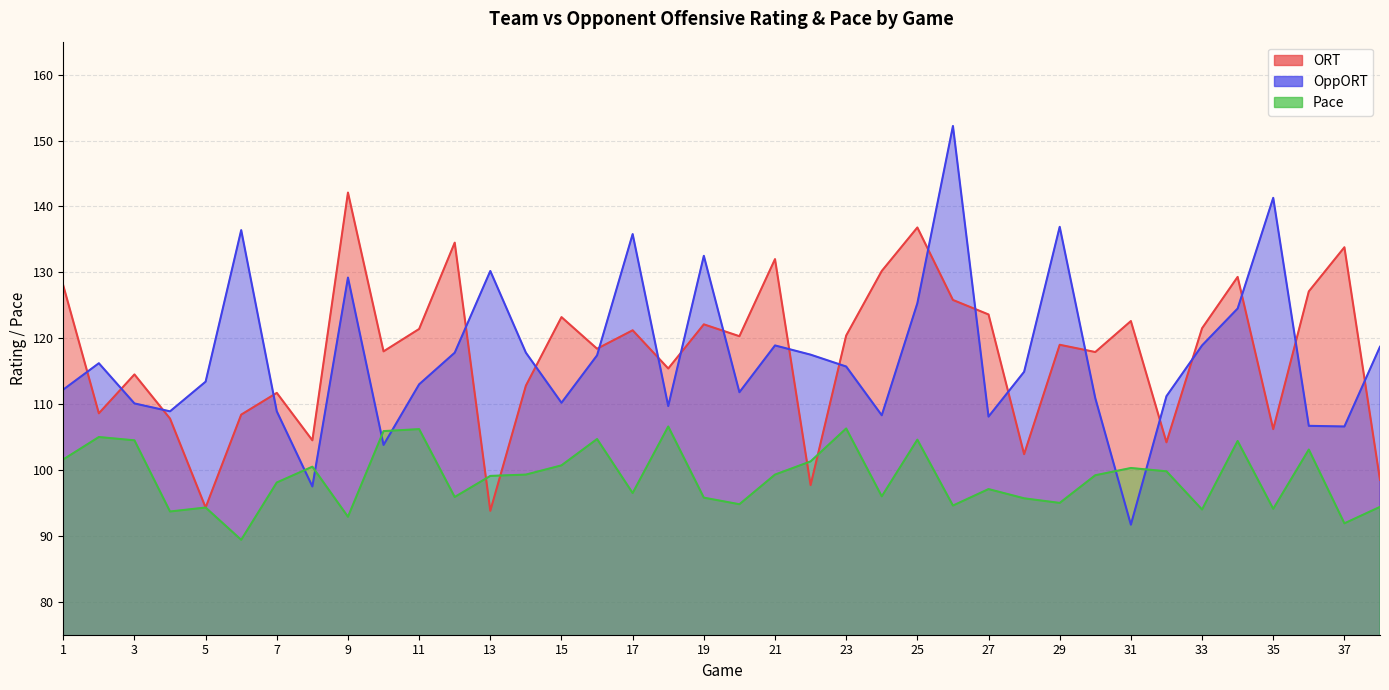

Read the Pace value at 25.

104.6